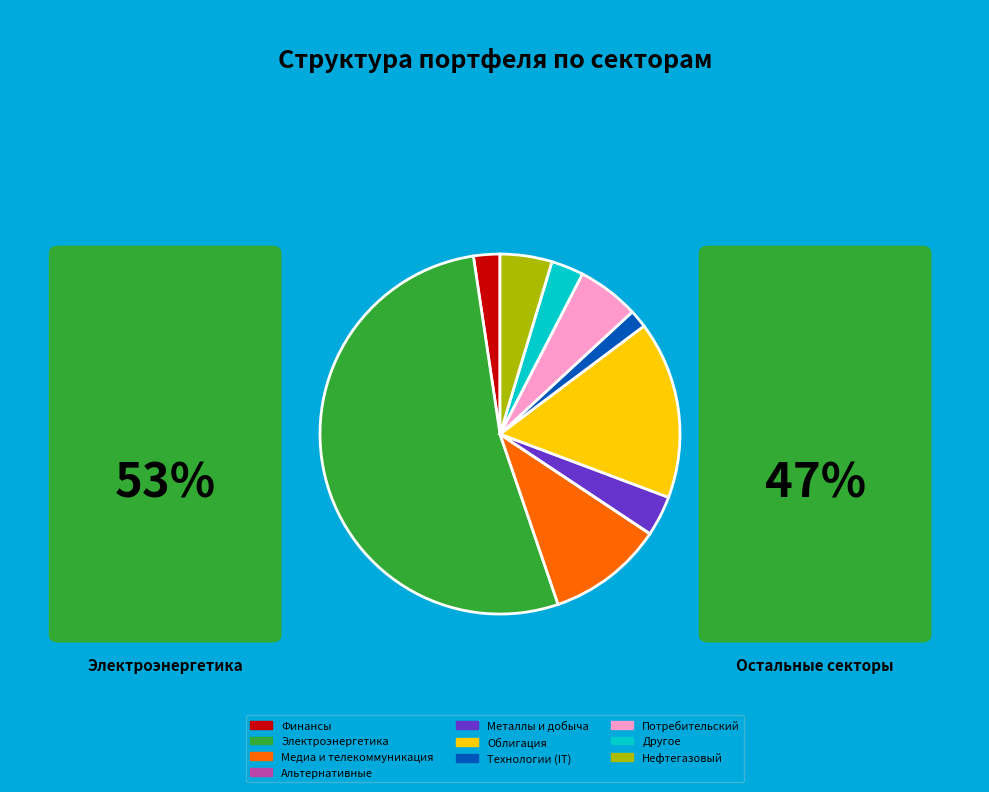

Does any single category account for the majority?

Yes